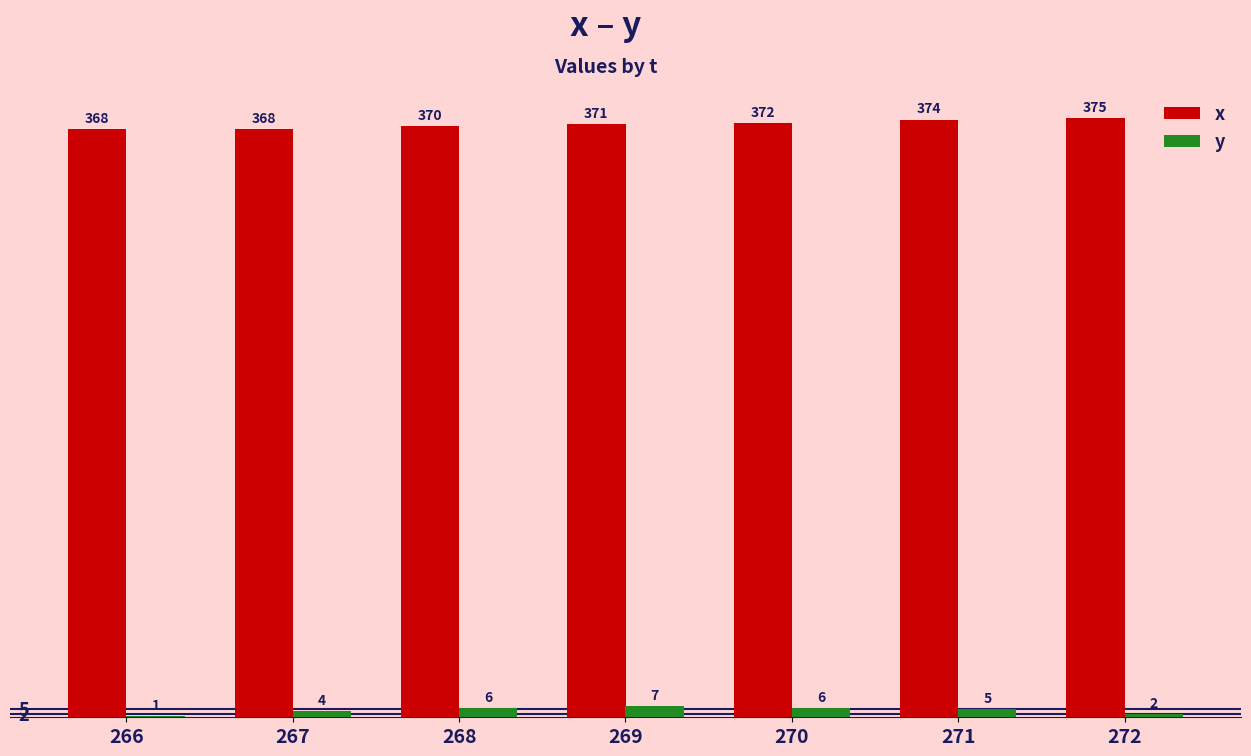

What is the difference between the x values at 267 and 271?

6